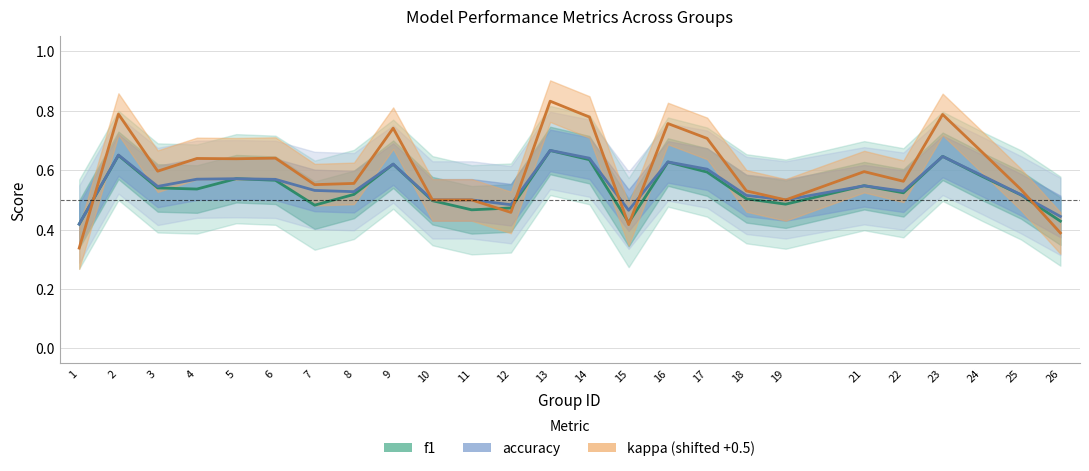

Count the number of categories in the chart.

25